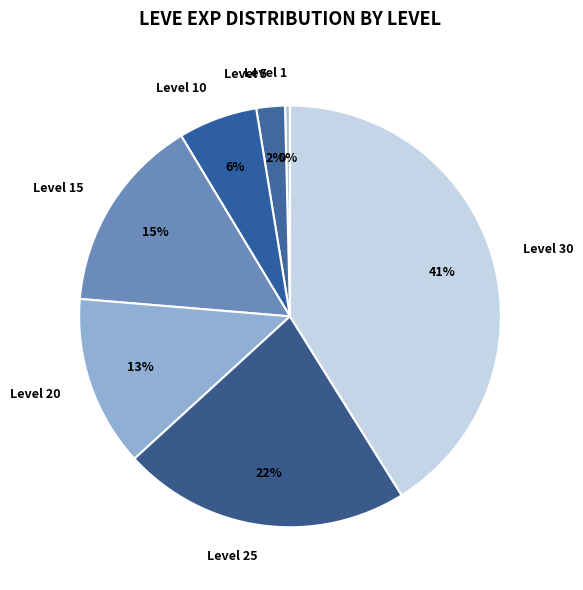

Do Level 20 and Level 10 together represent more than half of the pie?

No